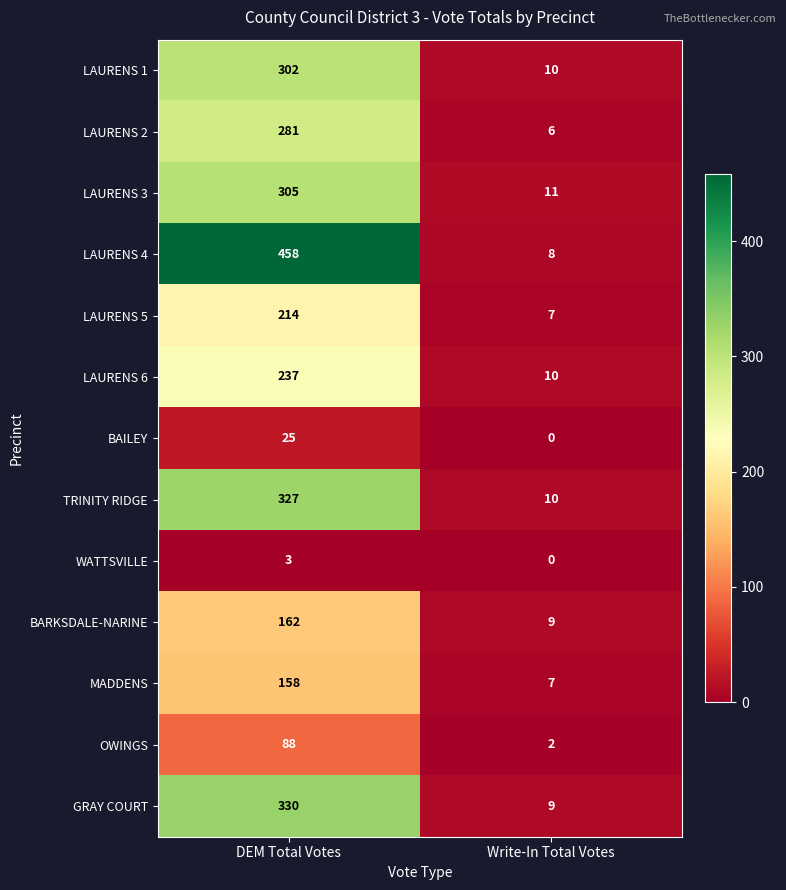

At which category is the sum across all series the highest?

DEM Total Votes